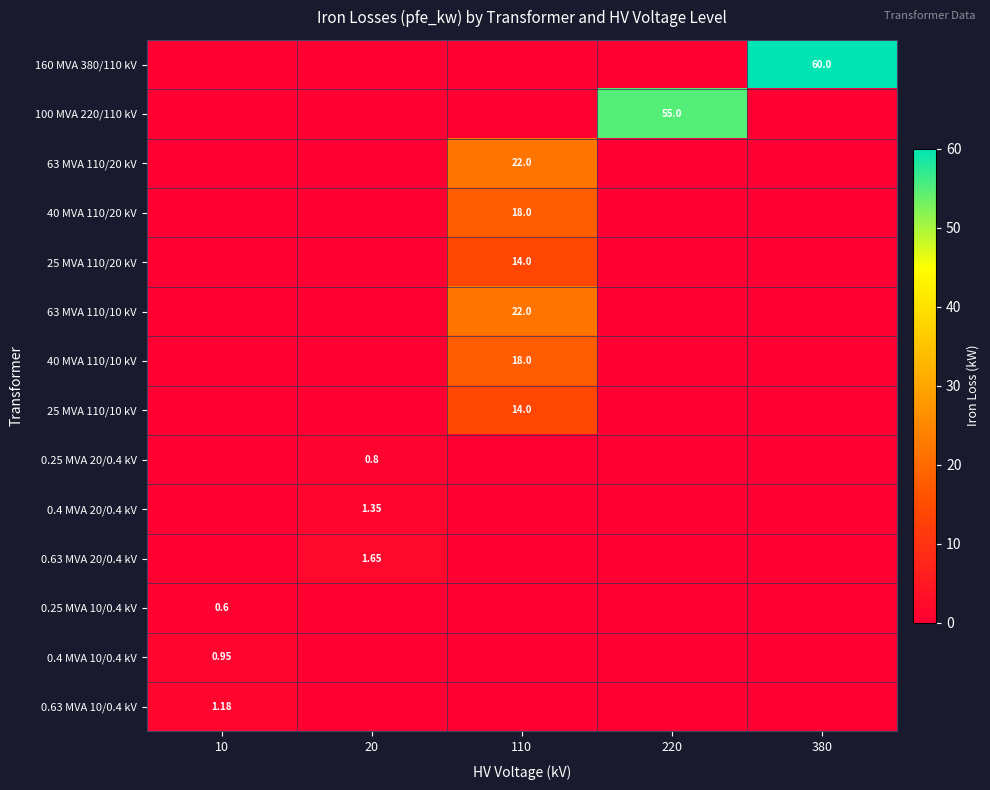

What is the total value across all series at 380?

60.0